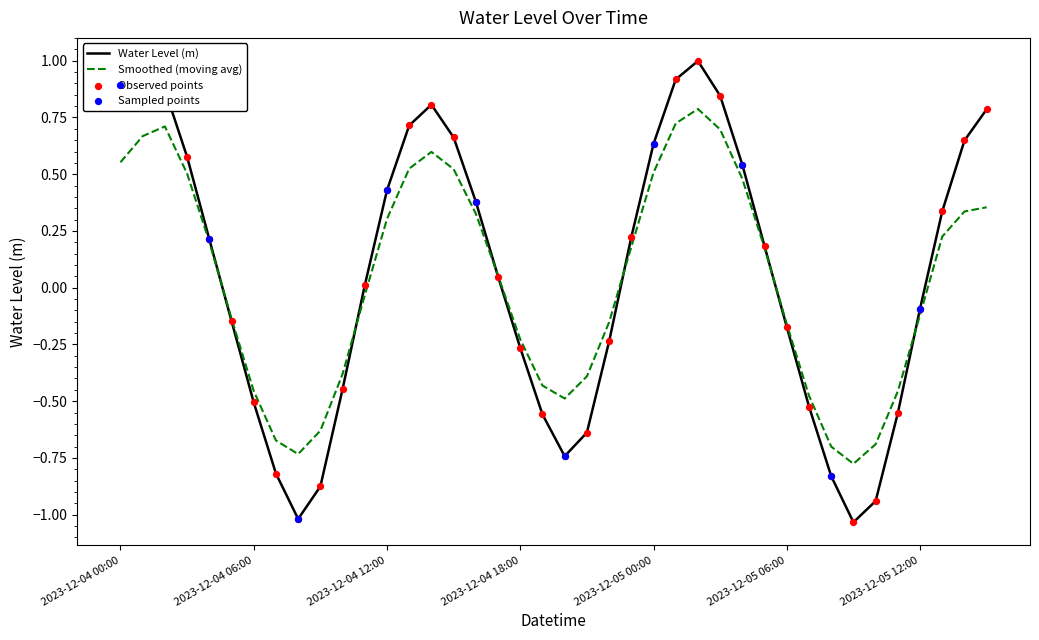

Which series has the widest spread of values?

Water Level (m)